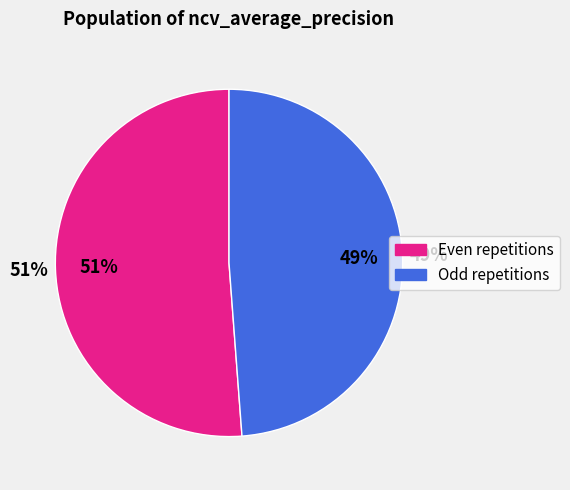

Does outer-repetition0 account for over 50% of the chart?

No